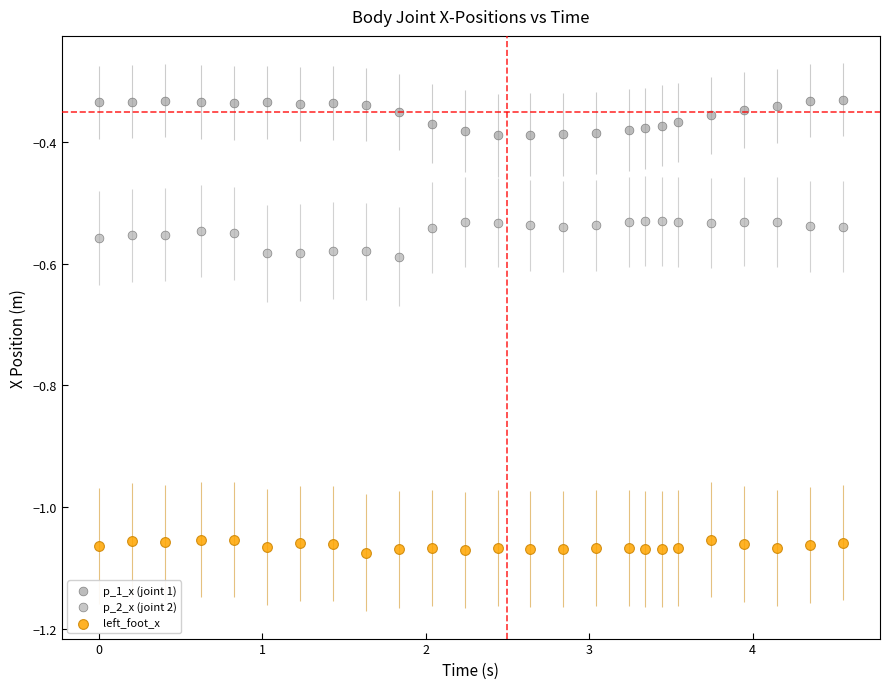

Across all data points, what is the range of Y values (max minus min)?

0.7